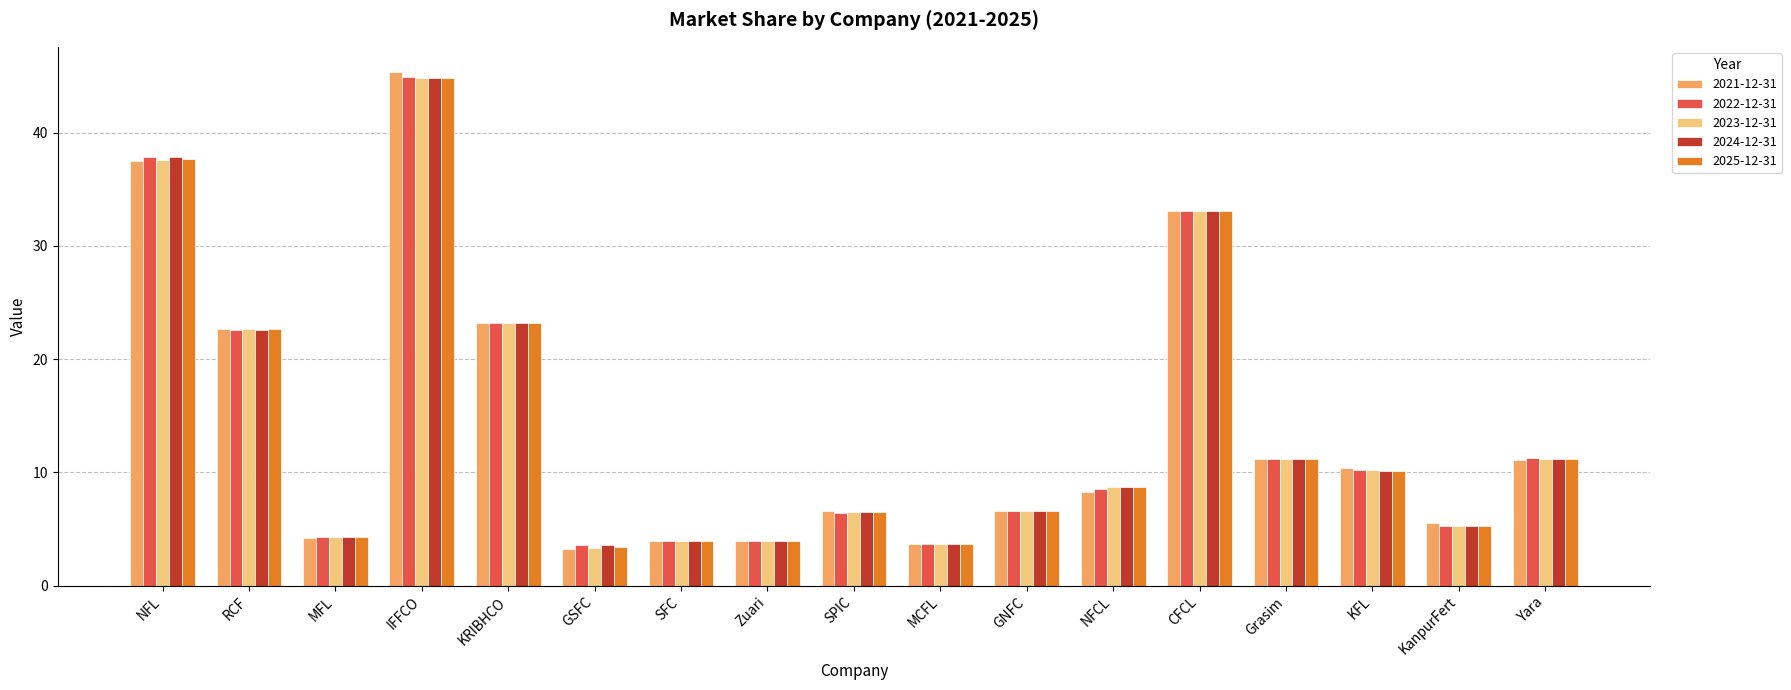

True or false: 2023-12-31 has a value of 1.8 at KanpurFert.

False